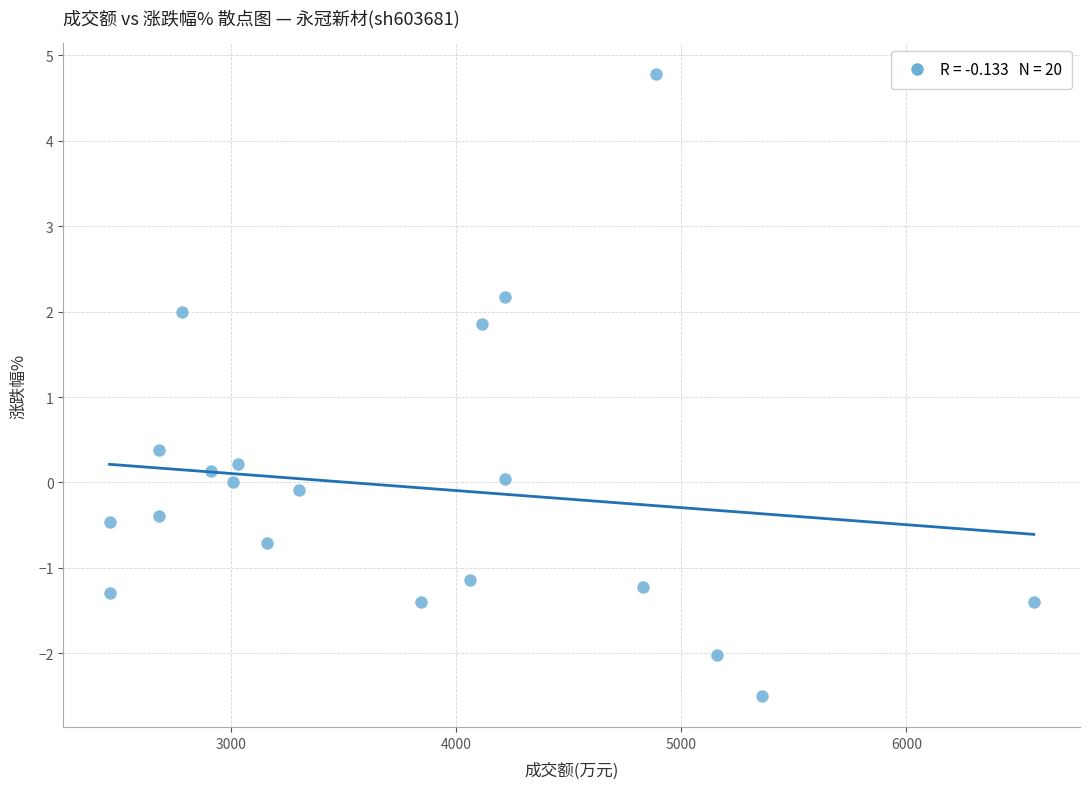

What Y value in the scatter plot is closest to 1?

0.4